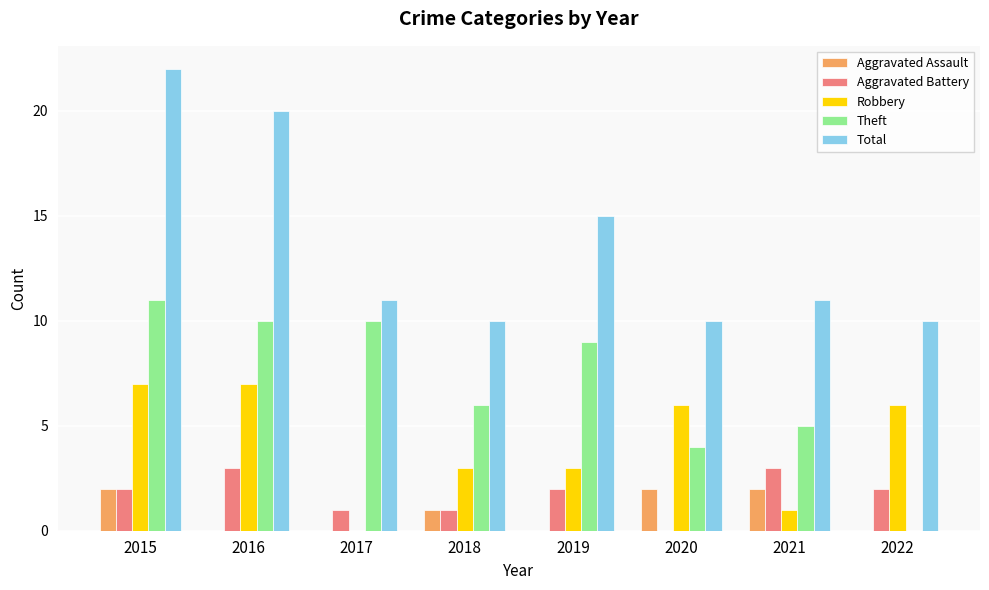

What are all the series names shown in the legend?

Aggravated Assault, Aggravated Battery, Robbery, Theft, Total